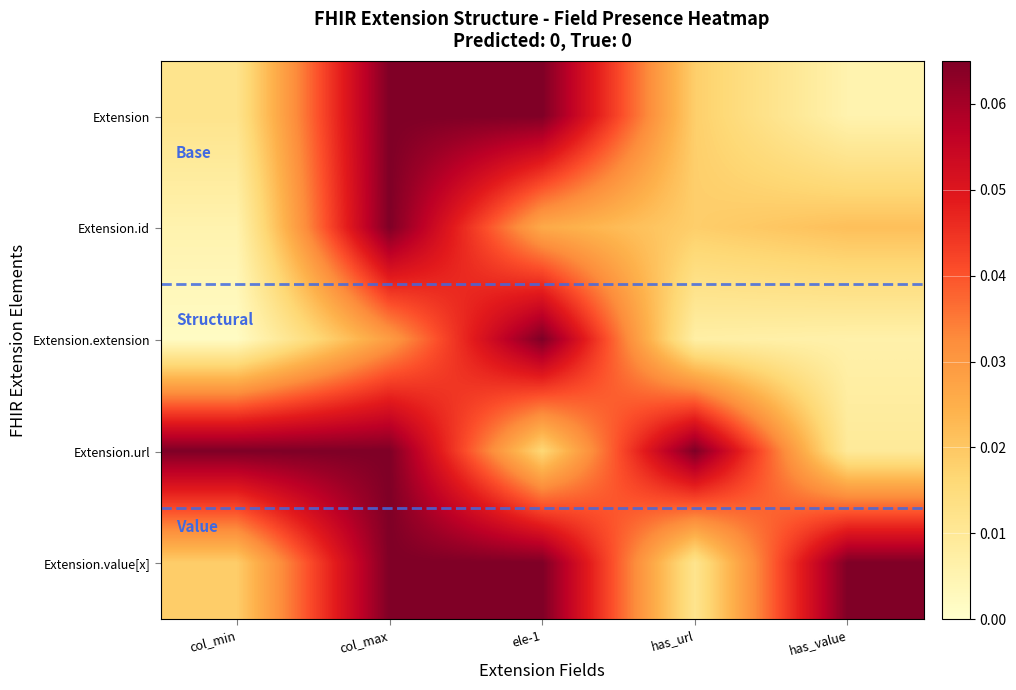

Which series has the largest range (max minus min)?

Extension.extension